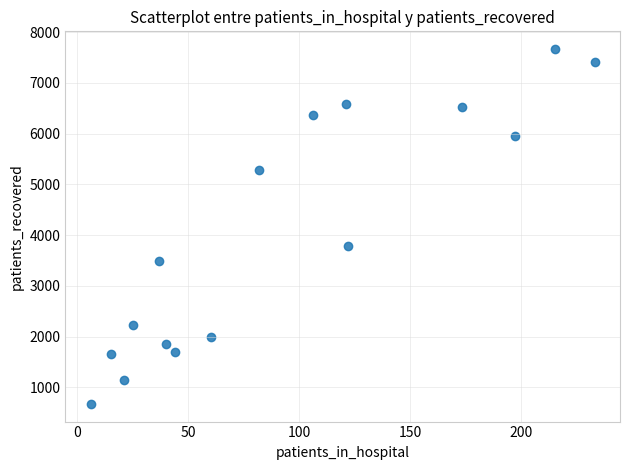

What is the range of X values (max minus min)?

227